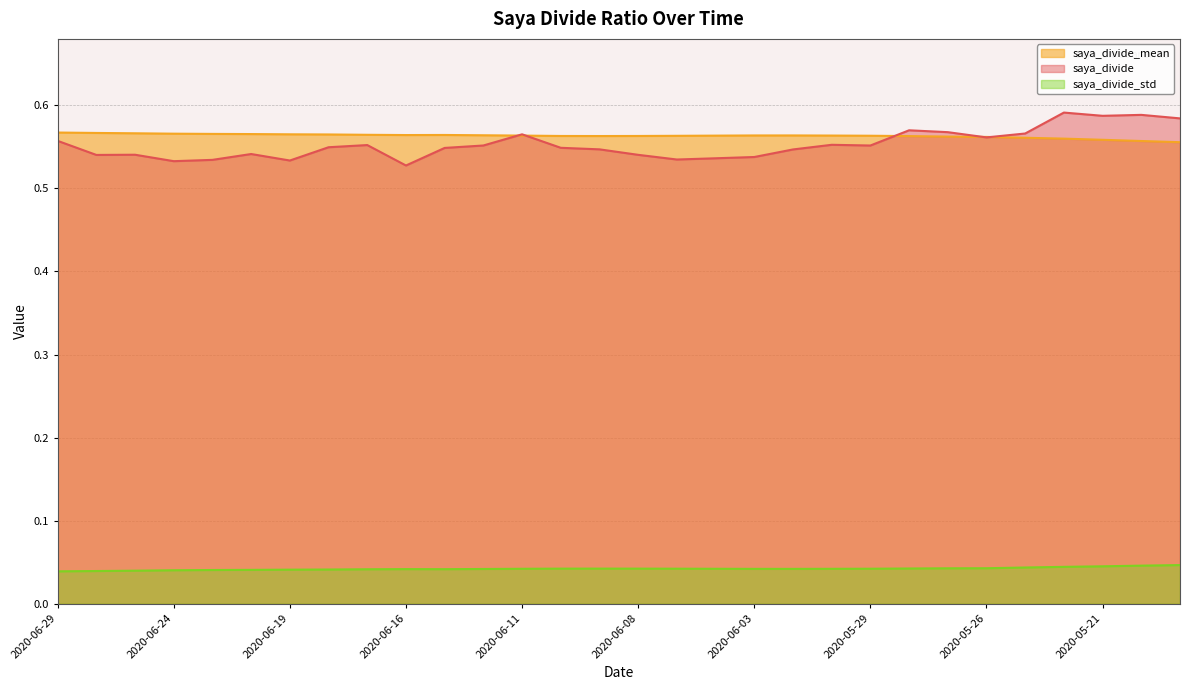

Reading right to left, list all the values displayed in this chart.

saya_divide: 2020-05-19=0.6	2020-05-20=0.6	2020-05-21=0.6	2020-05-22=0.6	2020-05-25=0.6	2020-05-26=0.6	2020-05-27=0.6	2020-05-28=0.6	2020-05-29=0.6	2020-06-01=0.6	2020-06-02=0.5	2020-06-03=0.5	2020-06-04=0.5	2020-06-05=0.5	2020-06-08=0.5	2020-06-09=0.5	2020-06-10=0.5	2020-06-11=0.6	2020-06-12=0.6	2020-06-15=0.5	2020-06-16=0.5	2020-06-17=0.6	2020-06-18=0.5	2020-06-19=0.5	2020-06-22=0.5	2020-06-23=0.5	2020-06-24=0.5	2020-06-25=0.5	2020-06-26=0.5	2020-06-29=0.6
saya_divide_mean: 2020-05-19=0.6	2020-05-20=0.6	2020-05-21=0.6	2020-05-22=0.6	2020-05-25=0.6	2020-05-26=0.6	2020-05-27=0.6	2020-05-28=0.6	2020-05-29=0.6	2020-06-01=0.6	2020-06-02=0.6	2020-06-03=0.6	2020-06-04=0.6	2020-06-05=0.6	2020-06-08=0.6	2020-06-09=0.6	2020-06-10=0.6	2020-06-11=0.6	2020-06-12=0.6	2020-06-15=0.6	2020-06-16=0.6	2020-06-17=0.6	2020-06-18=0.6	2020-06-19=0.6	2020-06-22=0.6	2020-06-23=0.6	2020-06-24=0.6	2020-06-25=0.6	2020-06-26=0.6	2020-06-29=0.6
saya_divide_std: 2020-05-19=0.0	2020-05-20=0.0	2020-05-21=0.0	2020-05-22=0.0	2020-05-25=0.0	2020-05-26=0.0	2020-05-27=0.0	2020-05-28=0.0	2020-05-29=0.0	2020-06-01=0.0	2020-06-02=0.0	2020-06-03=0.0	2020-06-04=0.0	2020-06-05=0.0	2020-06-08=0.0	2020-06-09=0.0	2020-06-10=0.0	2020-06-11=0.0	2020-06-12=0.0	2020-06-15=0.0	2020-06-16=0.0	2020-06-17=0.0	2020-06-18=0.0	2020-06-19=0.0	2020-06-22=0.0	2020-06-23=0.0	2020-06-24=0.0	2020-06-25=0.0	2020-06-26=0.0	2020-06-29=0.0